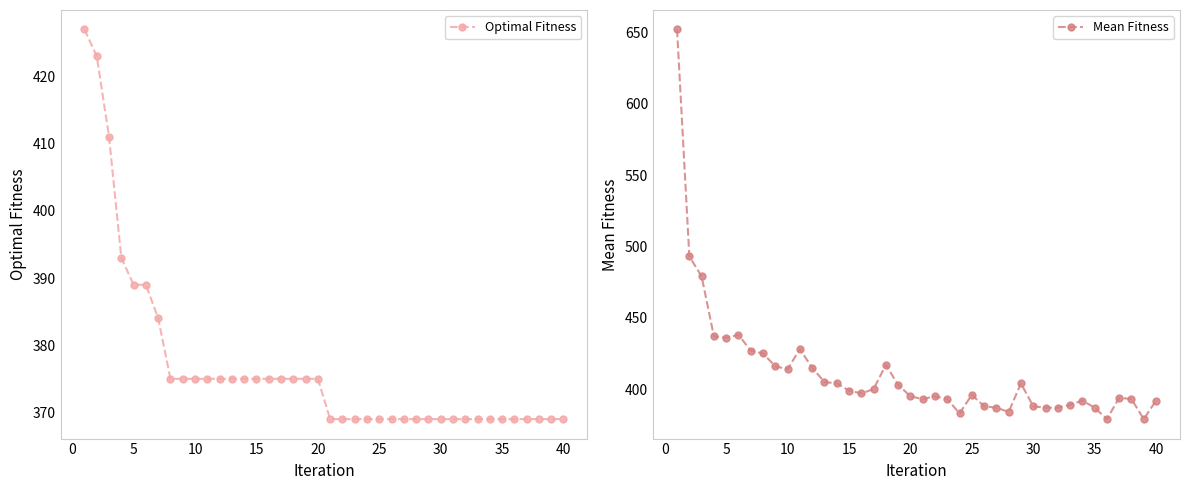

The Optimal Fitness series shows 369 at 30. True or false?

True